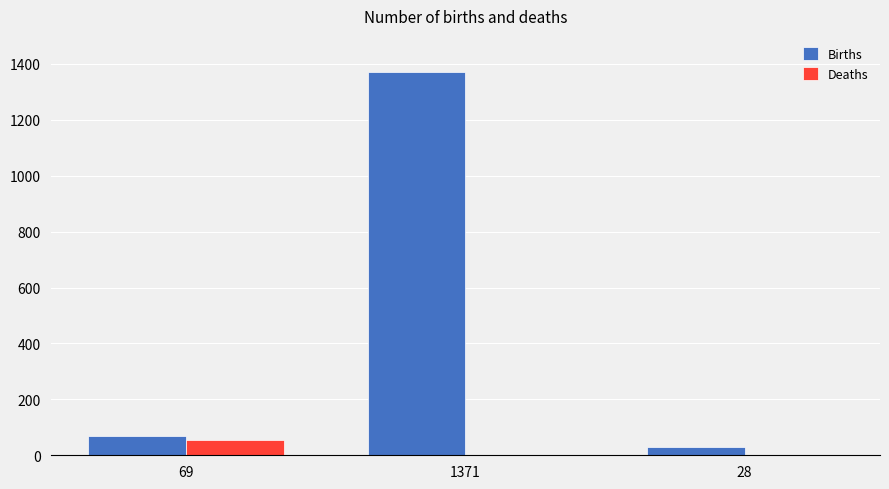

How many series are shown in this chart?

2